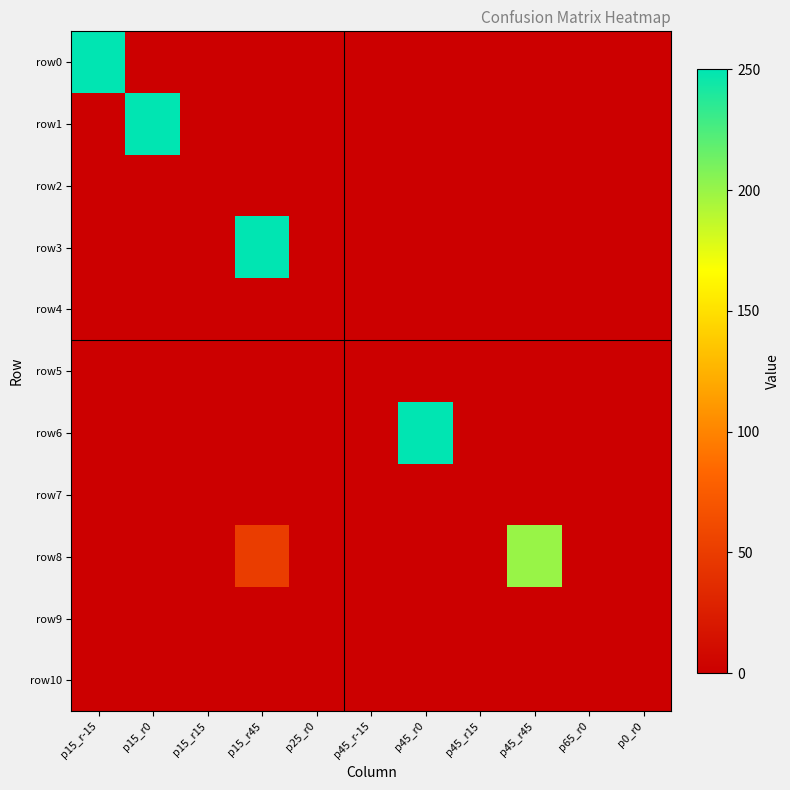

Which series has the widest spread of values?

row0